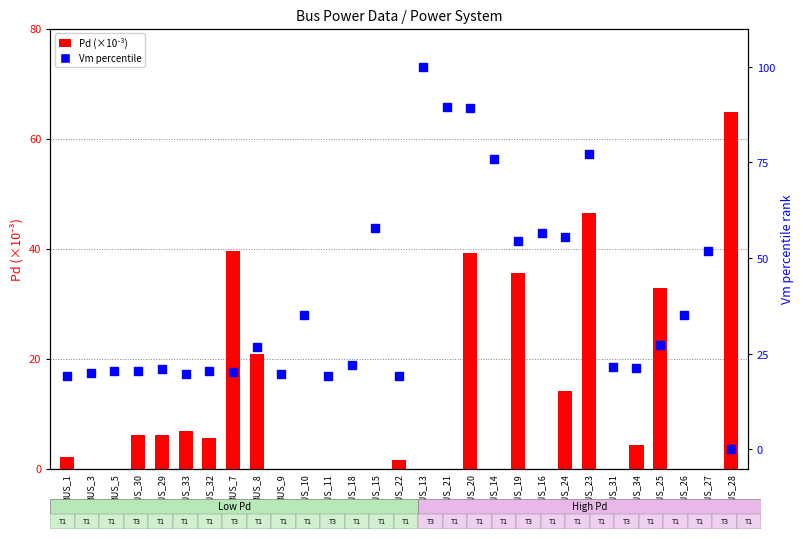

At which category is the sum across all series the highest?

BUS_20